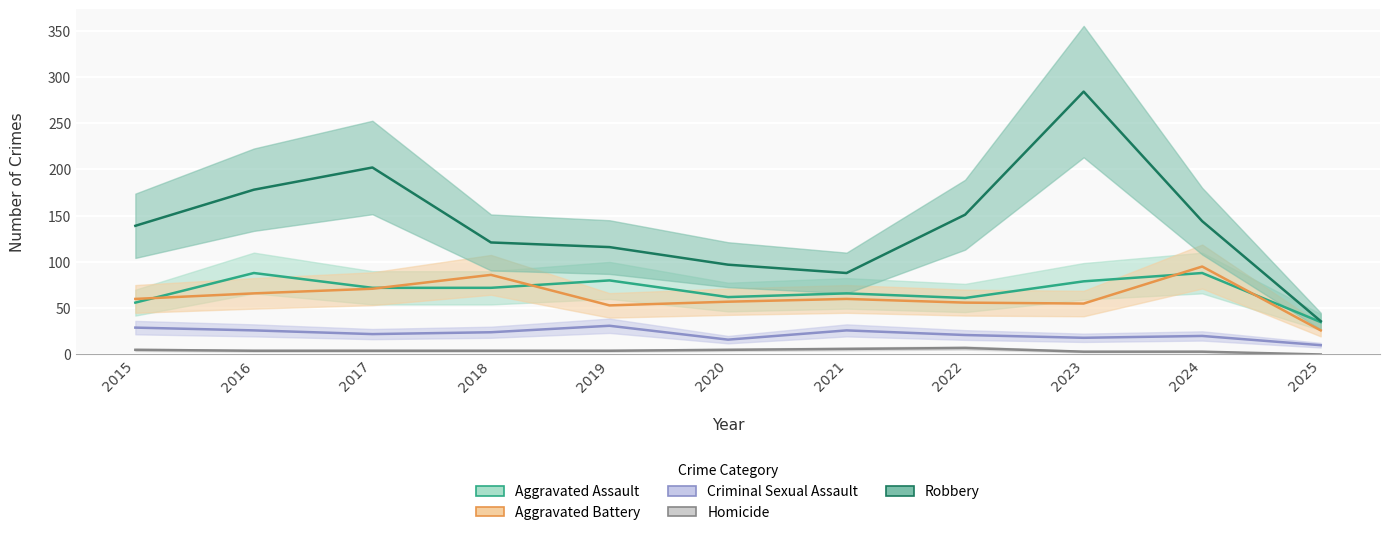

True or false: Robbery has a value of 79 at 2018.

False